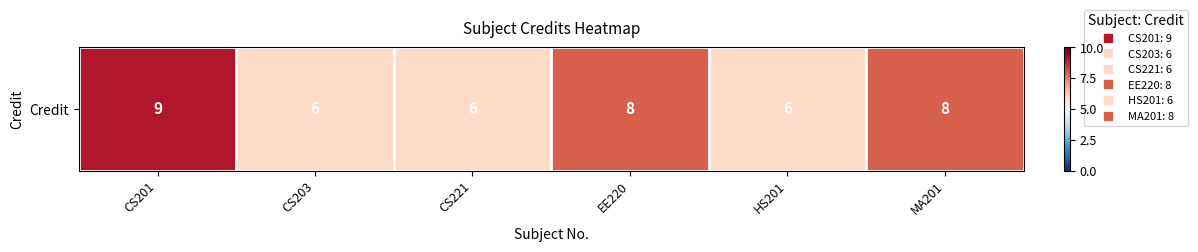

Which label corresponds to the smallest value in the chart?

CS203